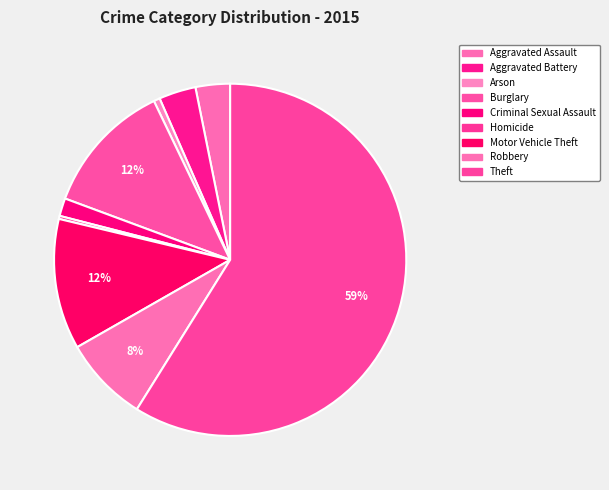

How many segments does this pie chart have?

9